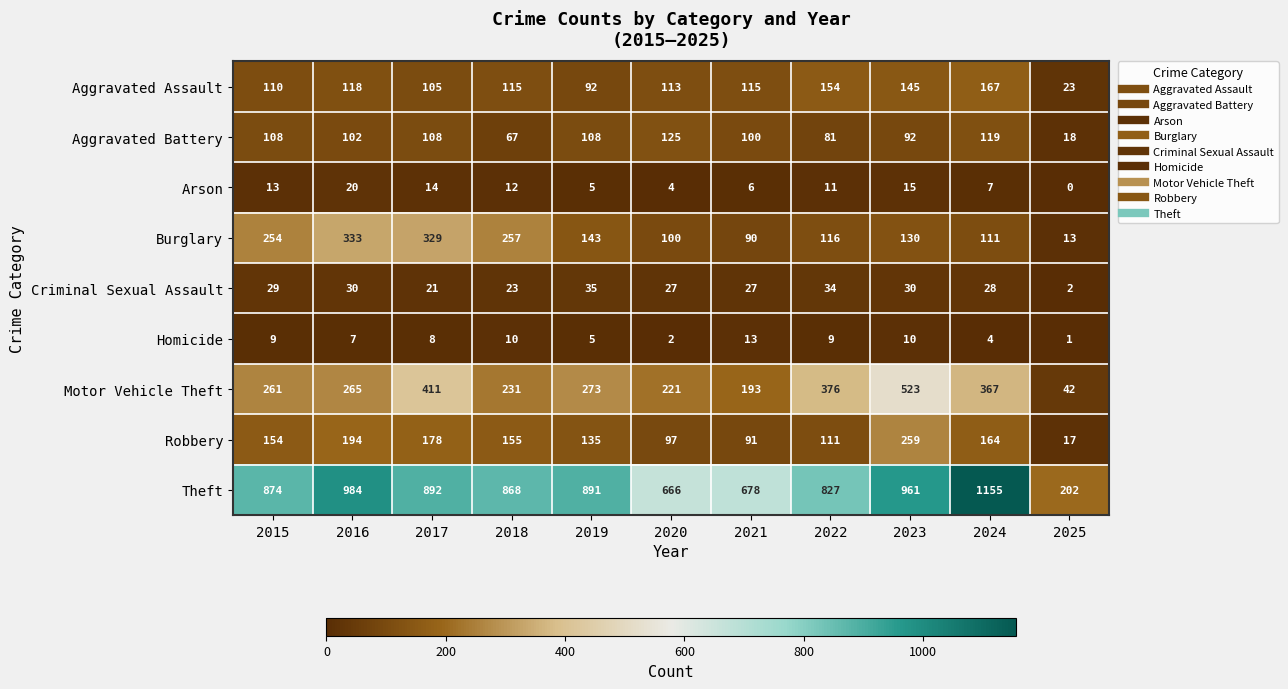

What is the sum of all Arson values?

107